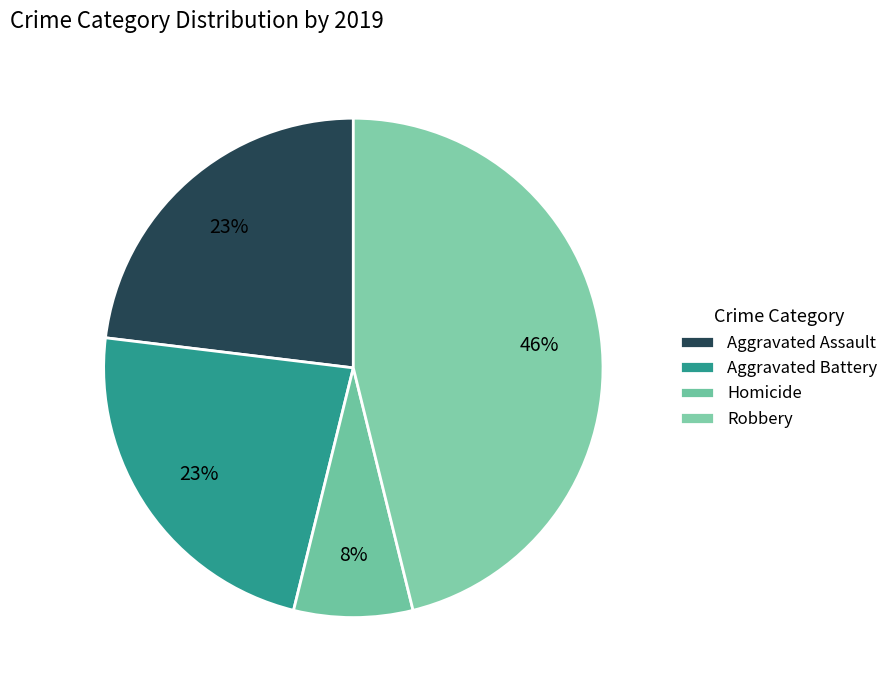

What is the total percentage of Aggravated Battery and Aggravated Assault?

46.2%